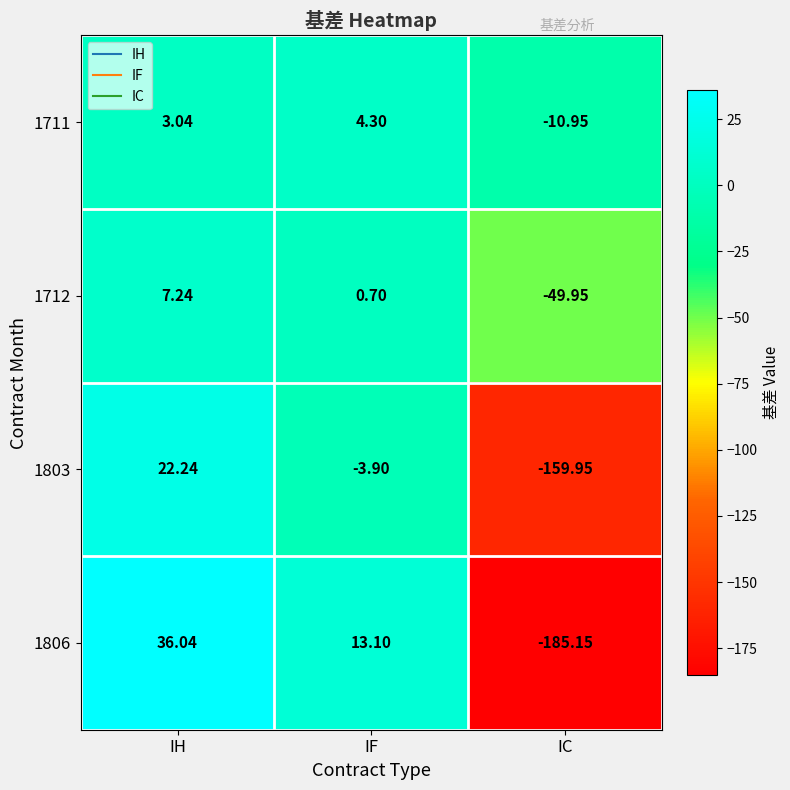

At which label does 1803 reach its peak?

IH